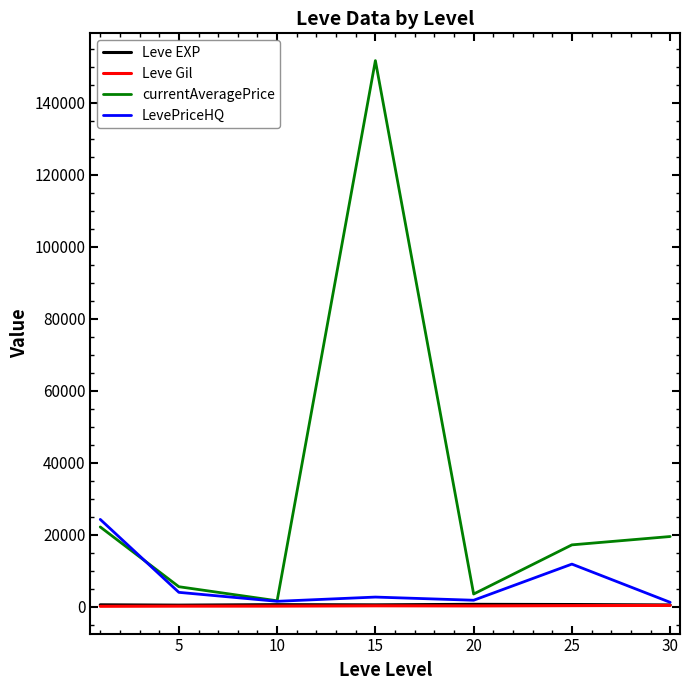

What is the maximum value for currentAveragePrice?

151684.7